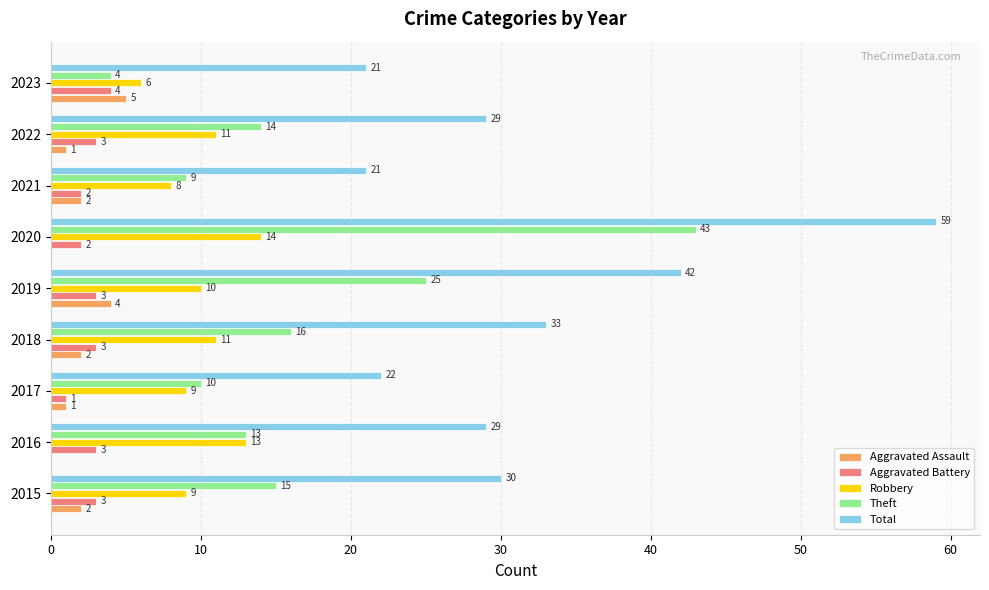

What is the sum of all Robbery values?

91